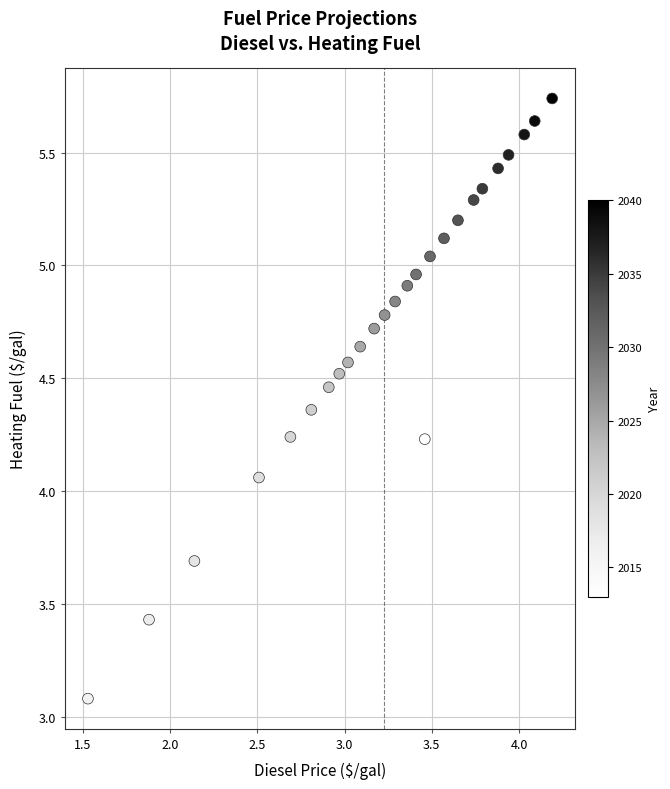

What is the range of X values (max minus min)?

2.7